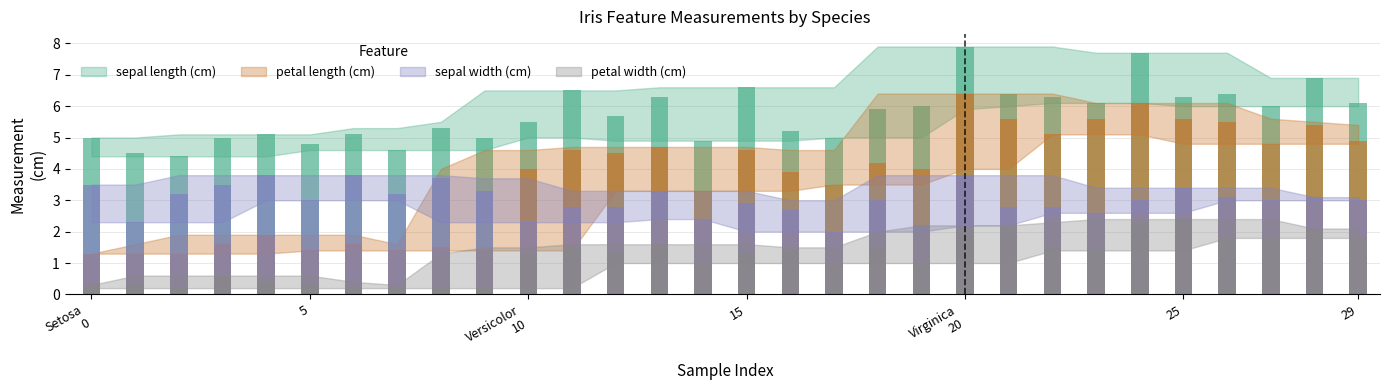

Is it true that petal length (cm) equals 2.3 at 1?

False